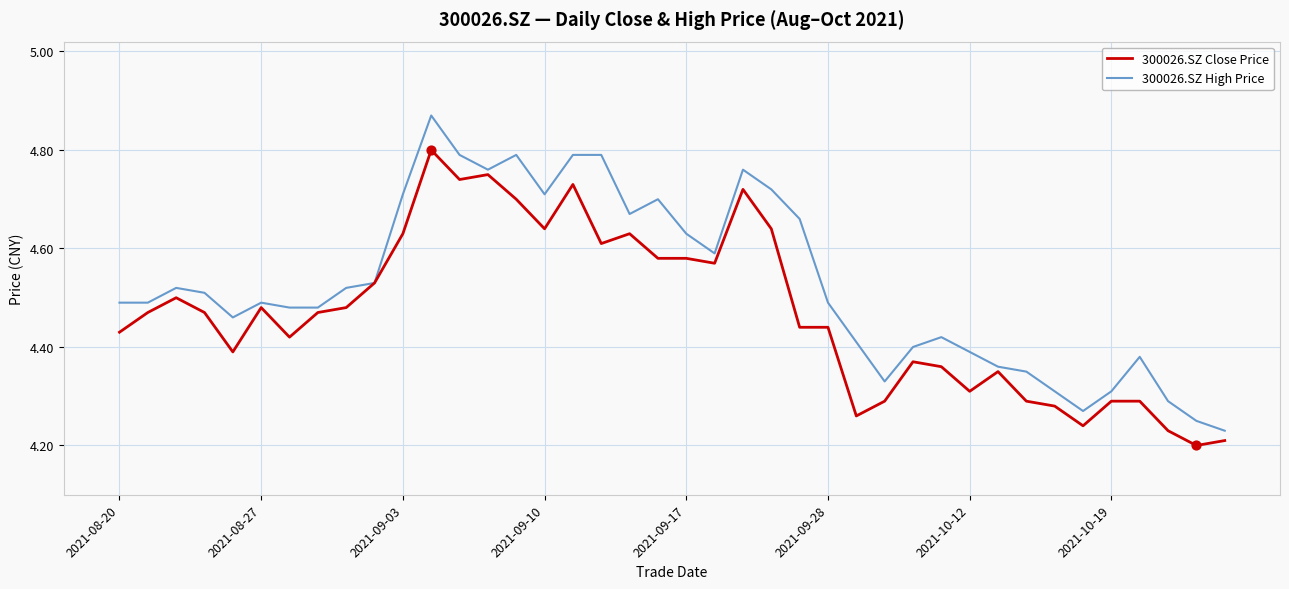

Which series has the widest spread of values?

300026.SZ High Price